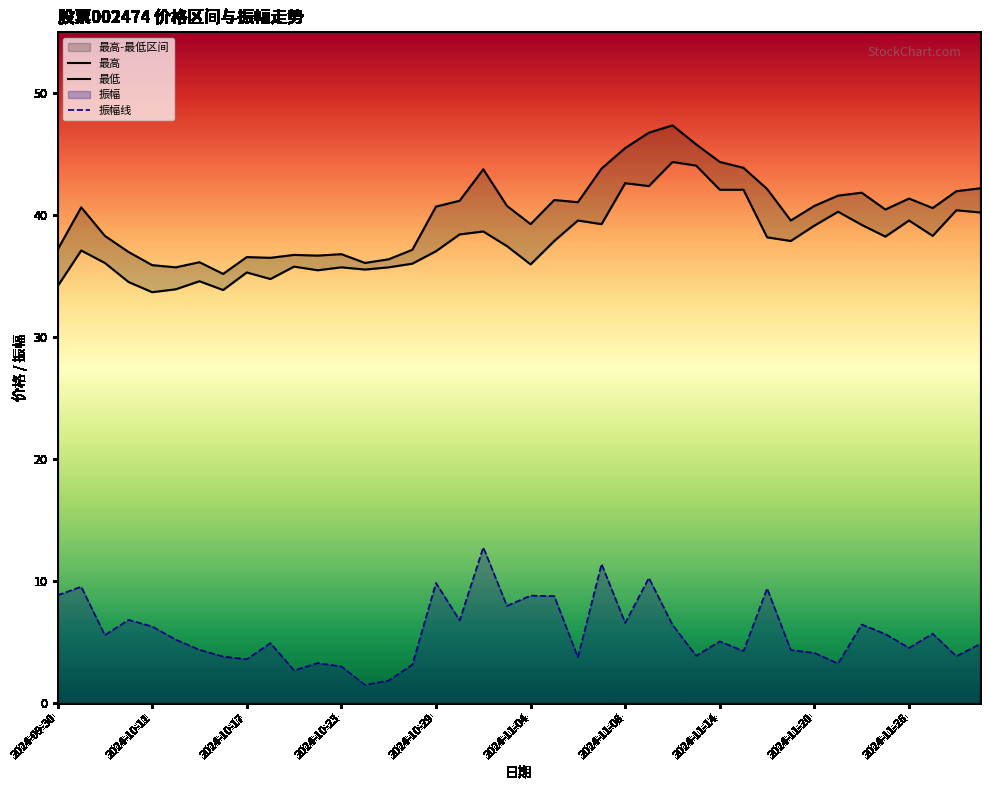

List the series in order of their peak value, highest first.

最高, 最低, 振幅线